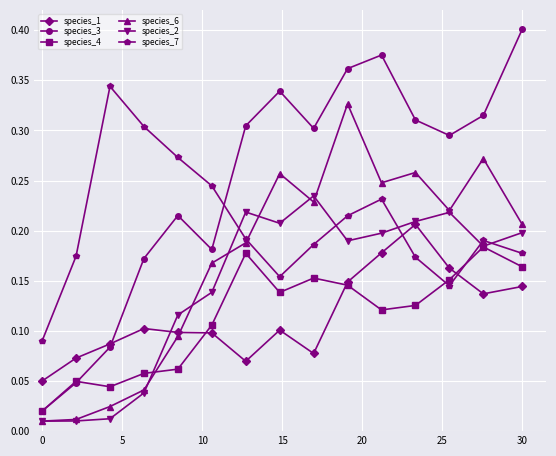

In species_2, how many points are lower than both neighbors (excluding endpoints)?

3